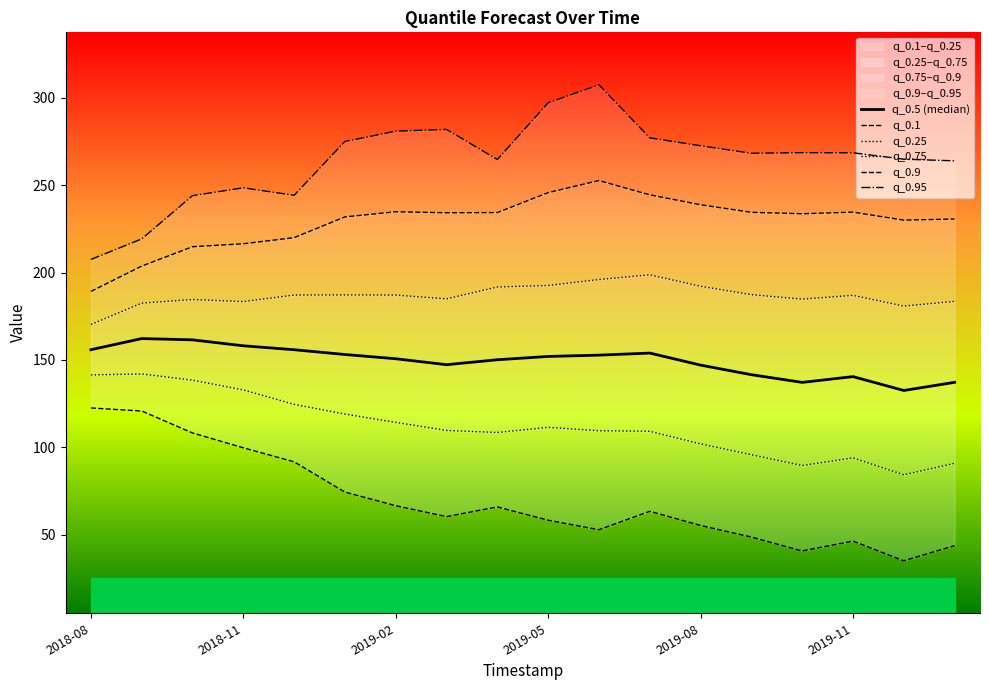

At which label does q_0.25 first exceed 109?

2018-08